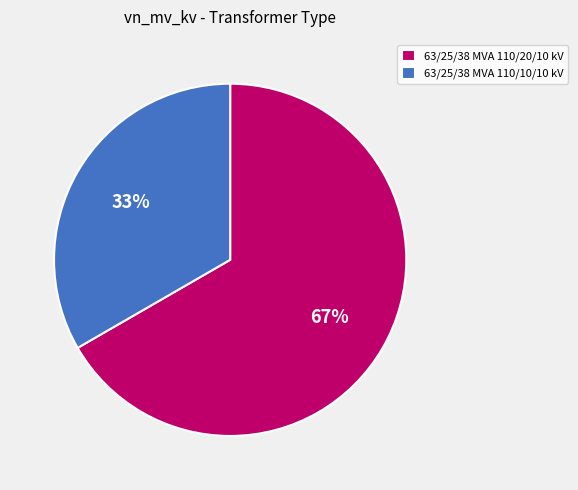

The 63/25/38 MVA 110/20/10 kV slice represents 54% of the pie. True or false?

False